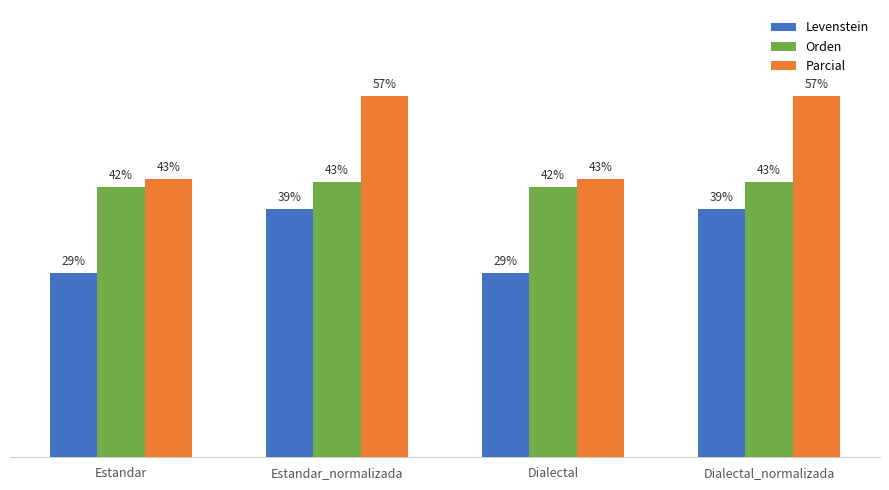

Which series changed the most between Estandar and Estandar_normalizada?

Parcial